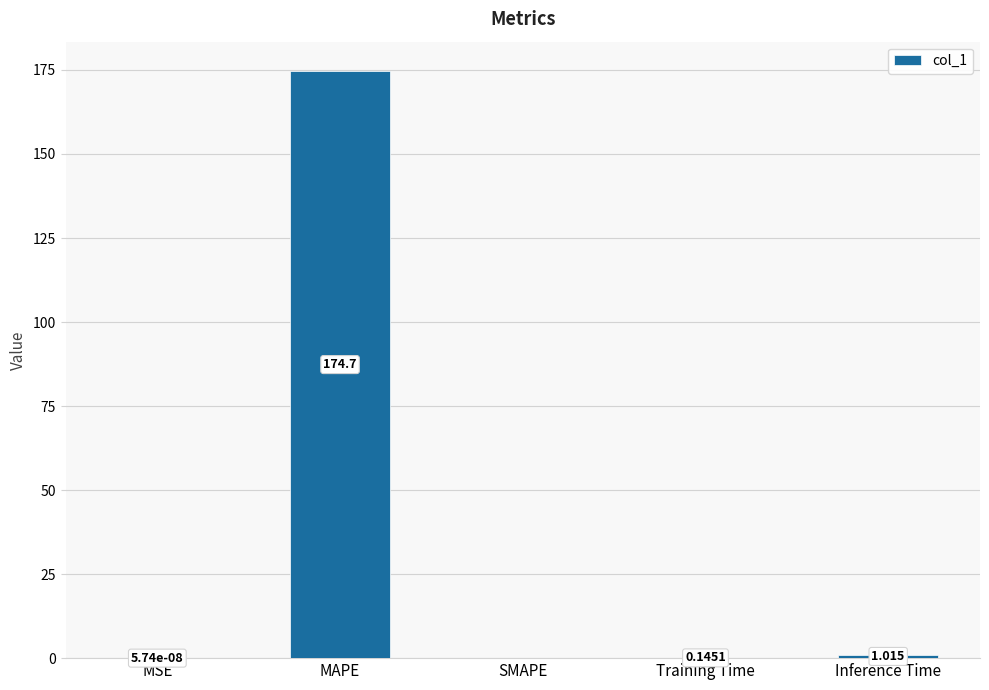

Between MAPE and Training Time, which is larger?

MAPE